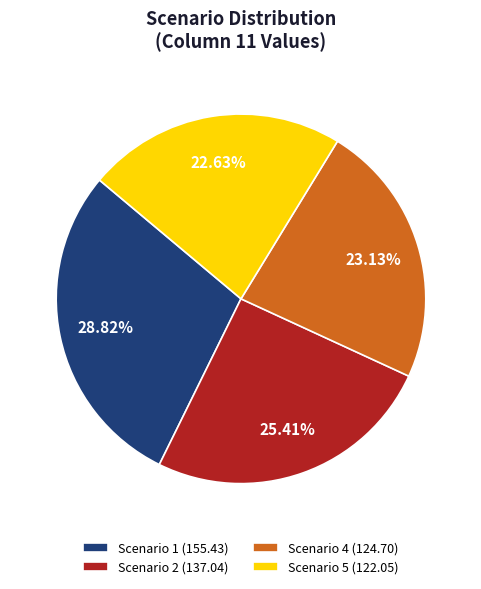

Does Scenario 1 (155.43) account for over 50% of the chart?

No